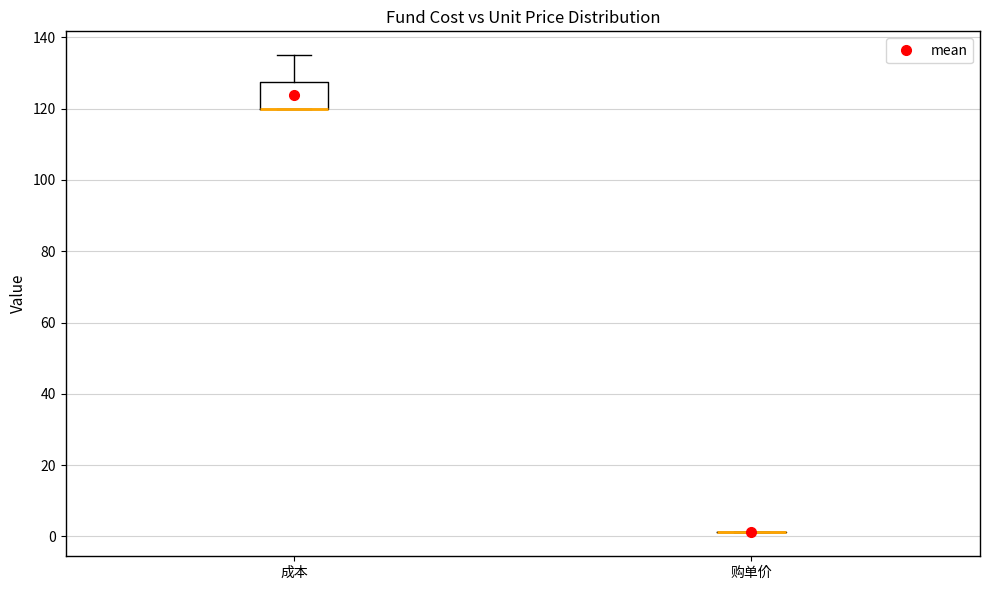

Reading left to right, read every box against the y-axis: the position of its median line, the range the box covers, and the ends of its whiskers. The values are not printed on the chart, so give them approximately, as read against the axis.

成本: median 120 (drawn on the box's lower edge), box 120 to 128, whiskers 120 to 136
购单价: box collapsed to a line at 2, whiskers 2 to 2